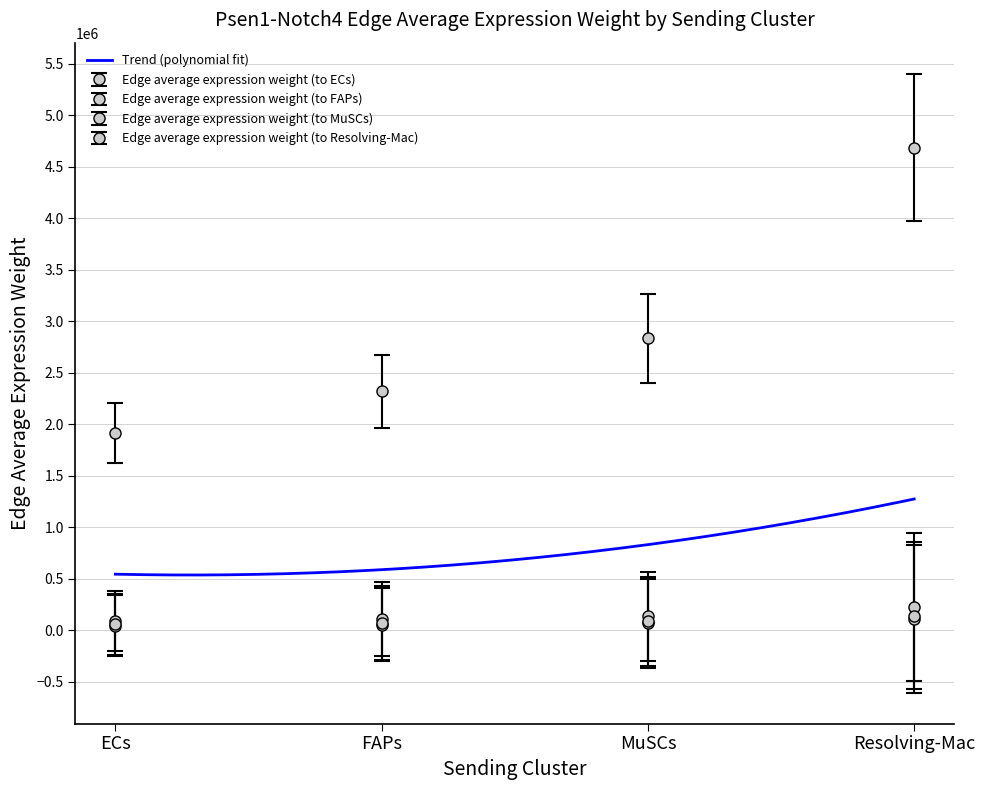

Which category has the lowest value in the Edge average expression weight (to ECs) series?

ECs